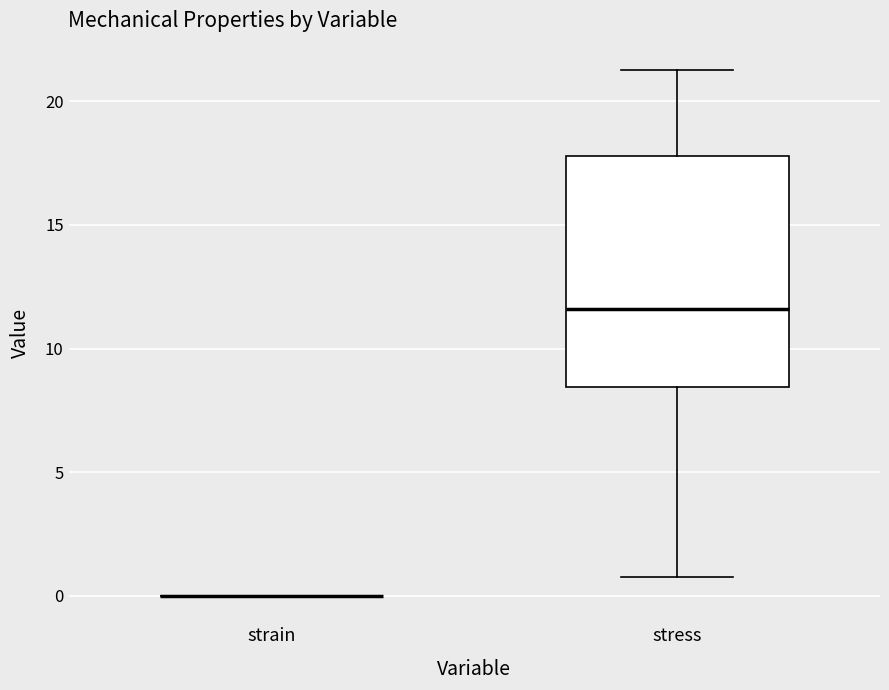

Reading left to right, transcribe this box plot: for each box, give where its median line is, the range the box spans, and where its two whiskers end, as read against the y-axis. The values are not printed on the chart, so give them approximately, as read against the axis.

strain: box collapsed to a line at 0.0, whiskers 0.0 to 0.0
stress: median 11.5, box 8.5 to 18.0, whiskers 1.0 to 21.5